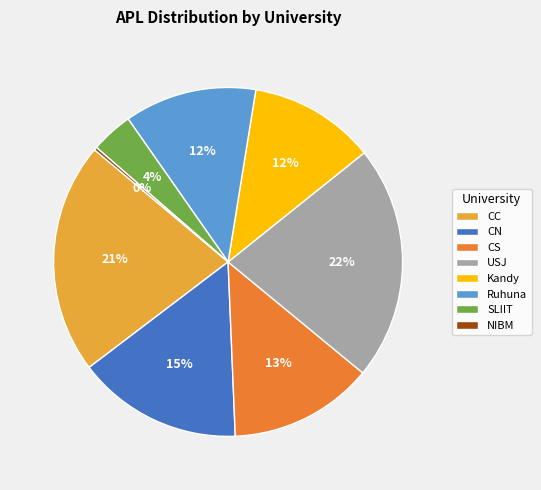

Is it true that Kandy is 6% of the pie?

False